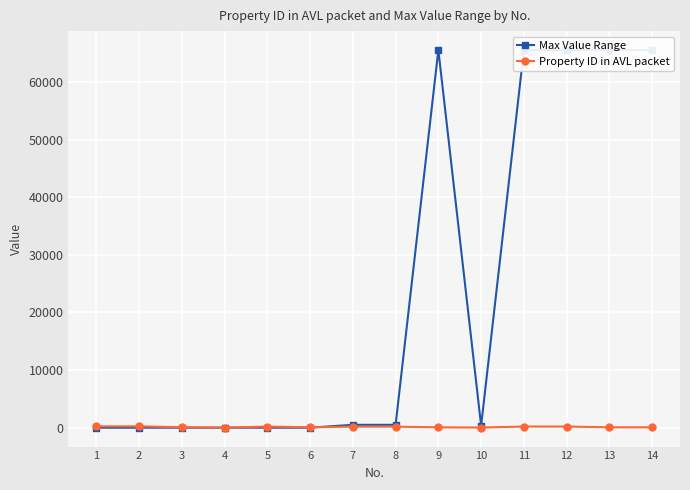

How many intersections are there between Property ID in AVL packet and Max Value Range?

1